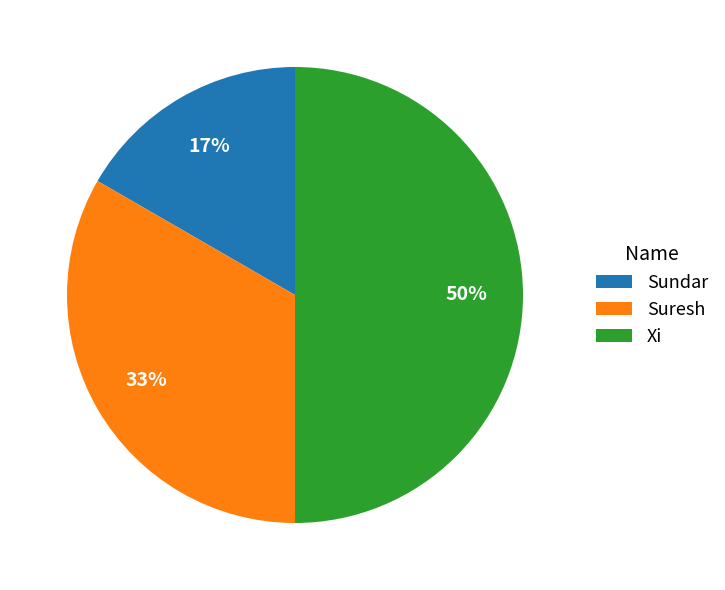

Is Sundar the majority of the pie?

No